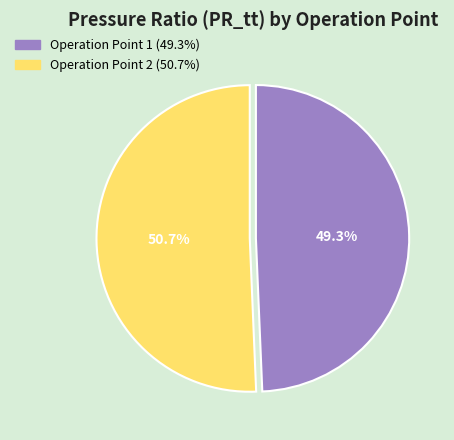

Does Operation Point 1 represent more than half of the total?

No